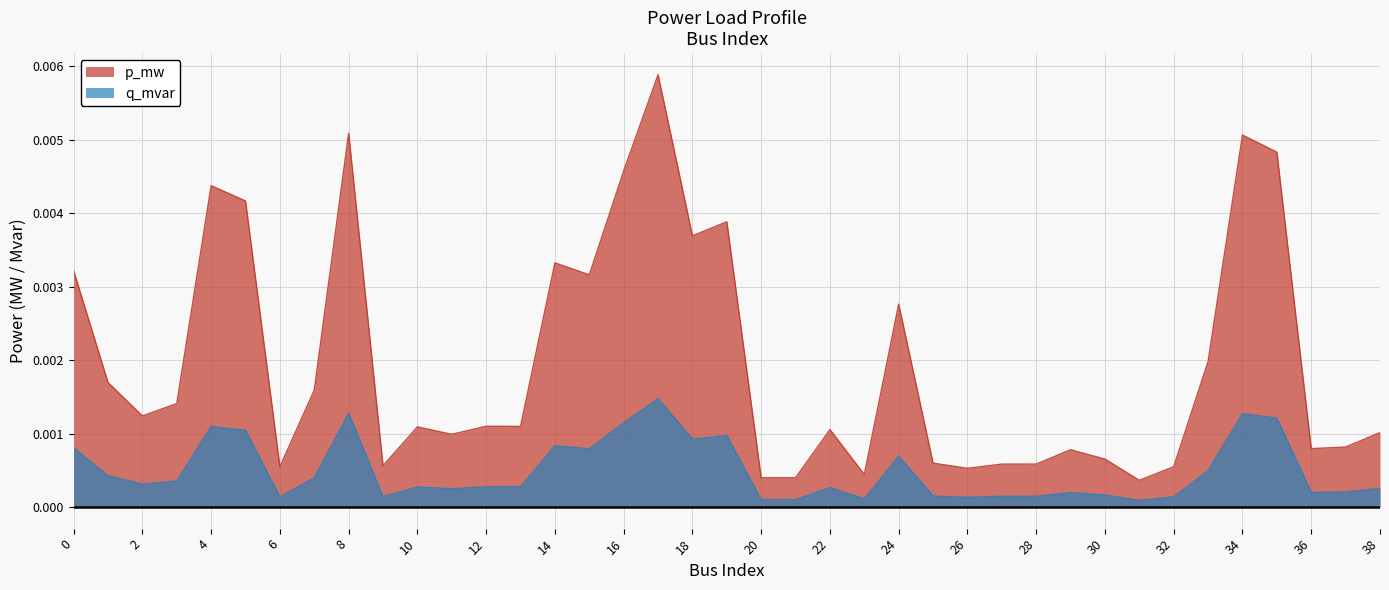

True or false: q_mvar and p_mw cross at least once.

False